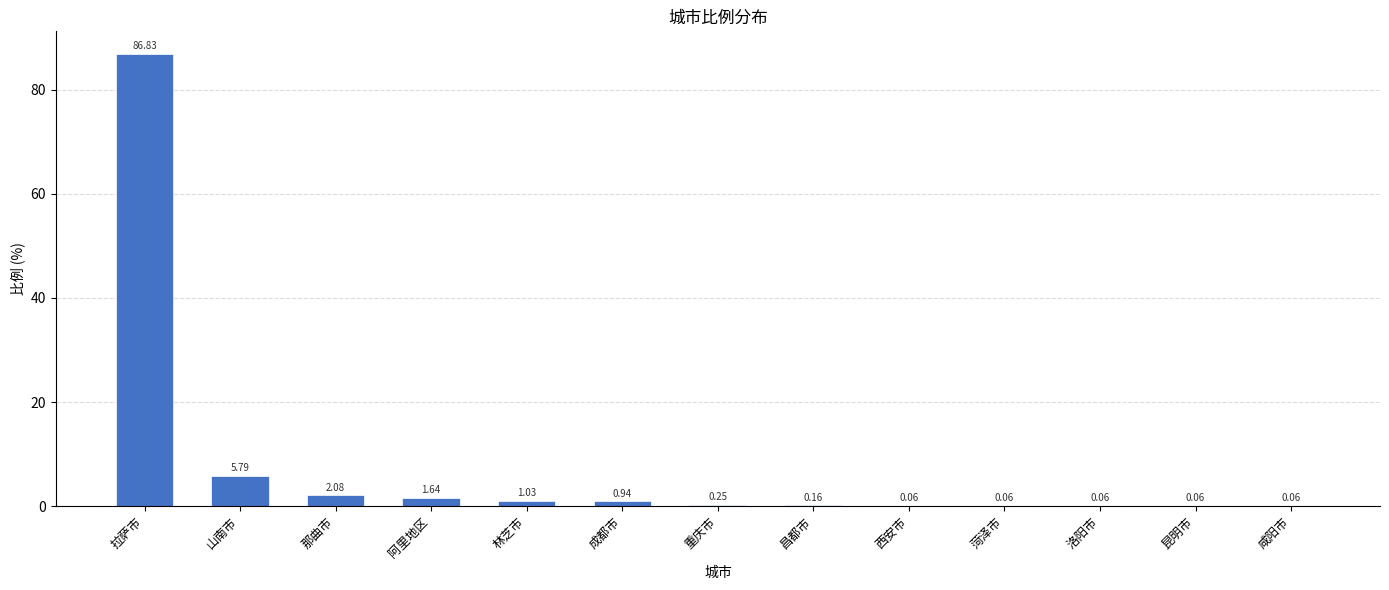

What is the sum of all values?

99.0